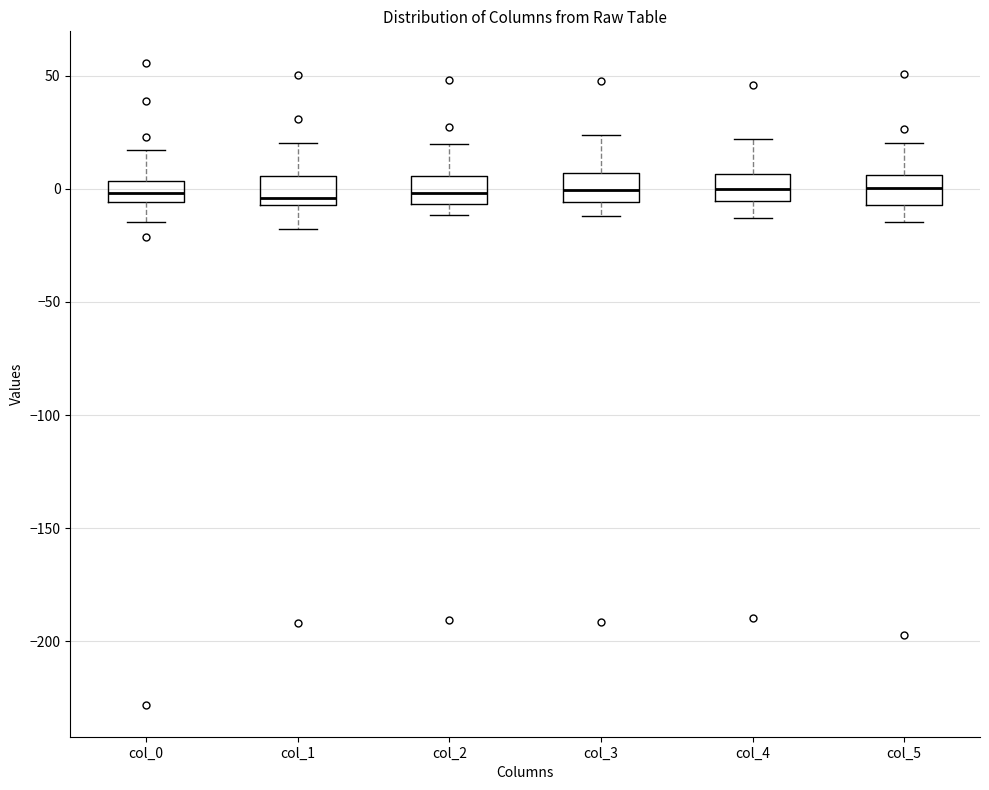

Reading left to right, read every box against the y-axis: the position of its median line, the range the box covers, and the ends of its whiskers. The values are not printed on the chart, so give them approximately, as read against the axis.

col_0: median 0, box -5 to 5, whiskers -15 to 15
col_1: median -5 (just above the box's lower edge), box -5 to 5, whiskers -20 to 20
col_2: median 0, box -5 to 5, whiskers -10 to 20
col_3: median 0, box -5 to 5, whiskers -10 to 25
col_4: median 0, box -5 to 5, whiskers -15 to 20
col_5: median 0, box -5 to 5, whiskers -15 to 20